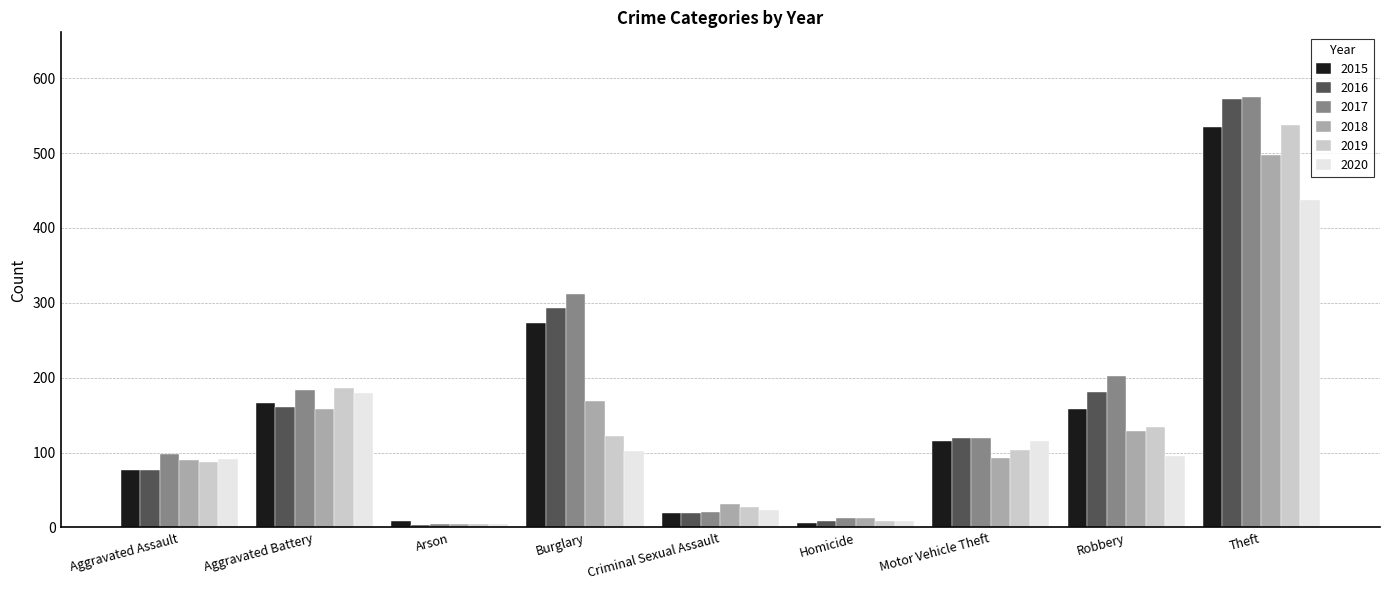

How many data points does each series have?

9